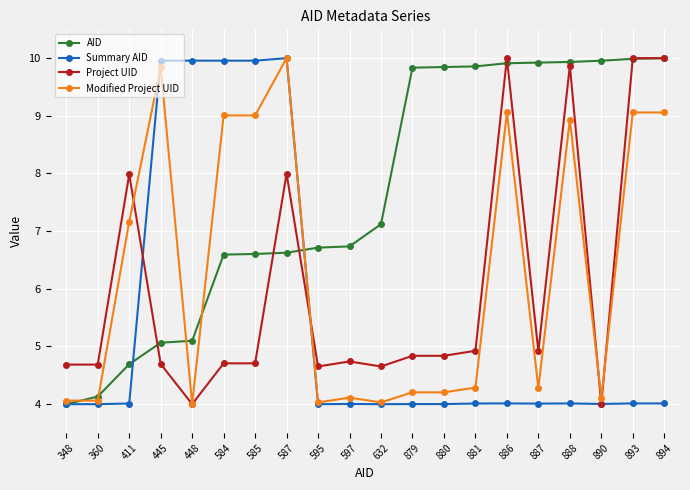

Where does the AID series first go above 7?

632